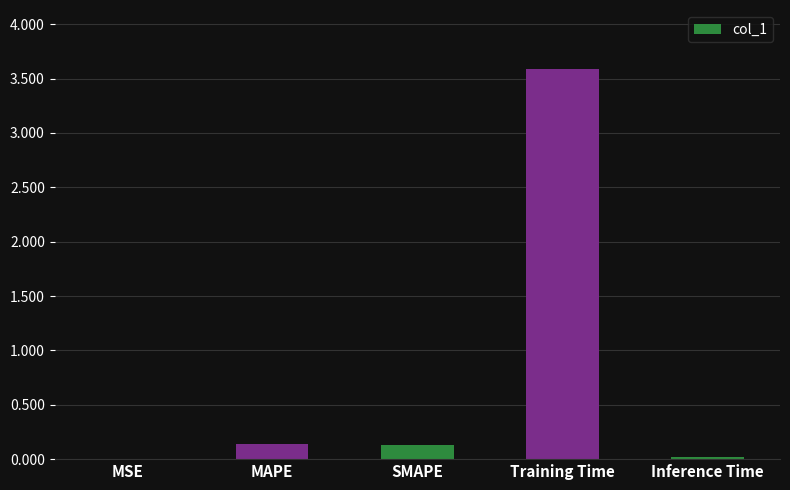

At which category does the chart reach its peak across all series?

Training Time